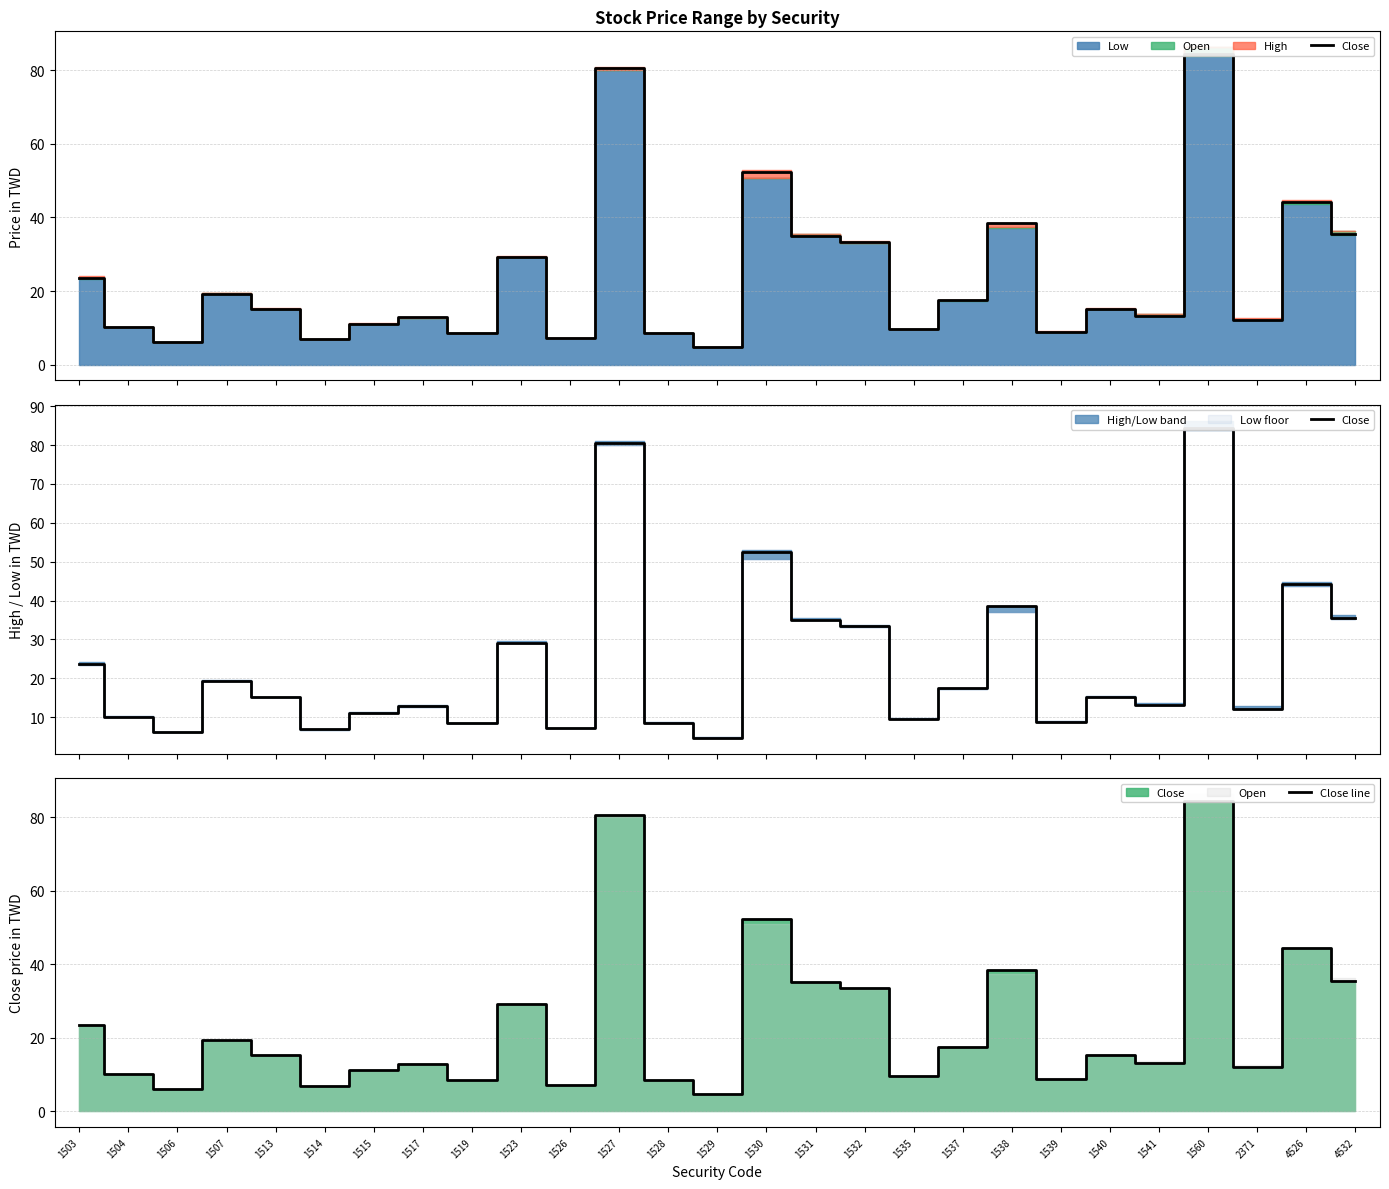

What is the difference between the maximum and second lowest values in the Close line series?

78.4